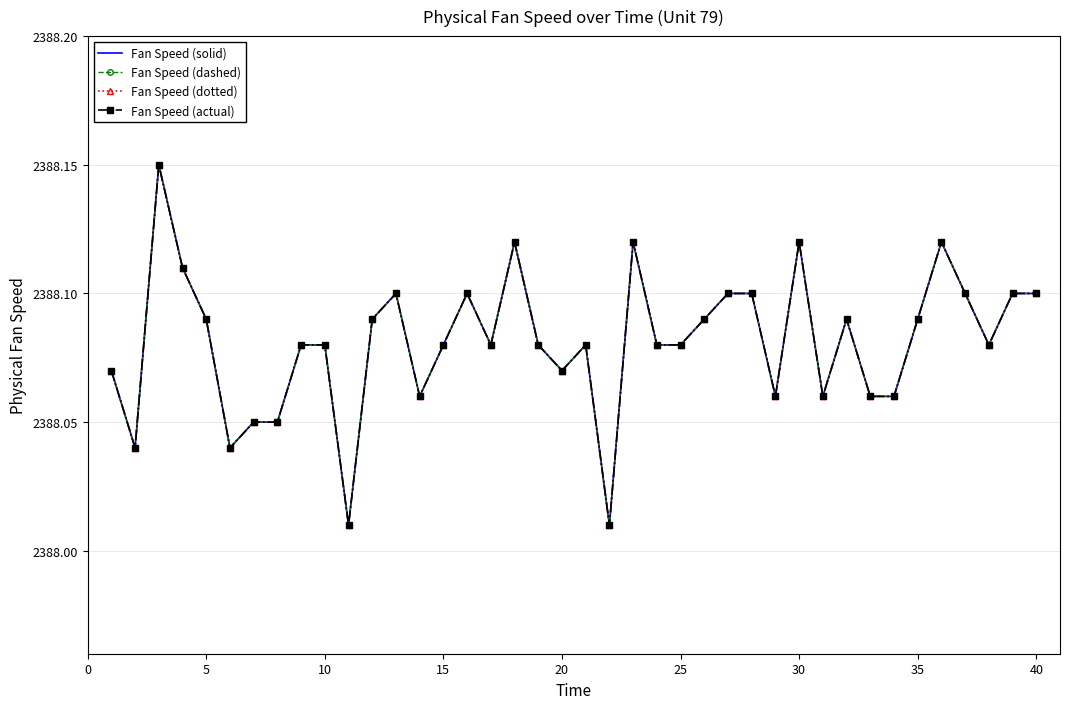

True or false: Fan Speed (actual) and Fan Speed (dashed) cross at least once.

False